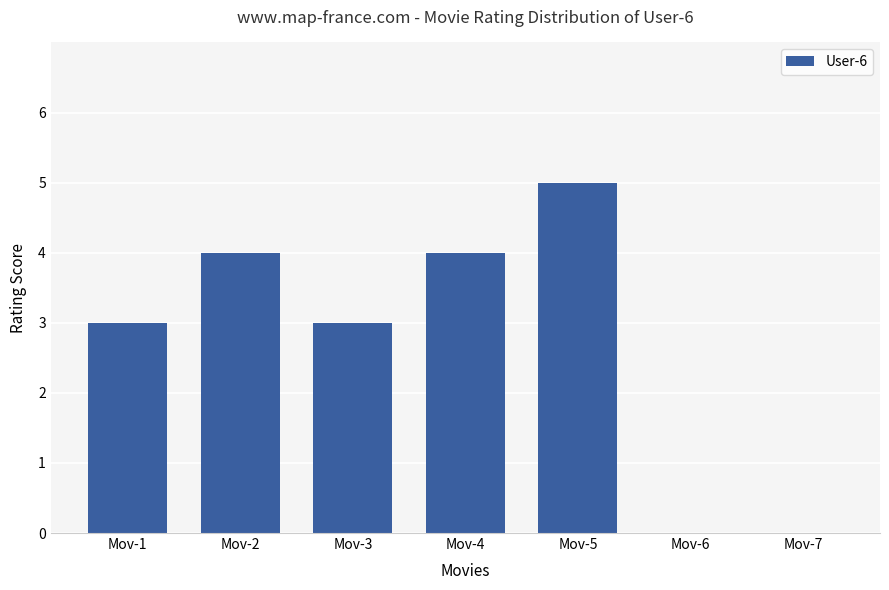

Reading right to left, extract all data points from this chart.

Mov-7=0	Mov-6=0	Mov-5=5	Mov-4=4	Mov-3=3	Mov-2=4	Mov-1=3